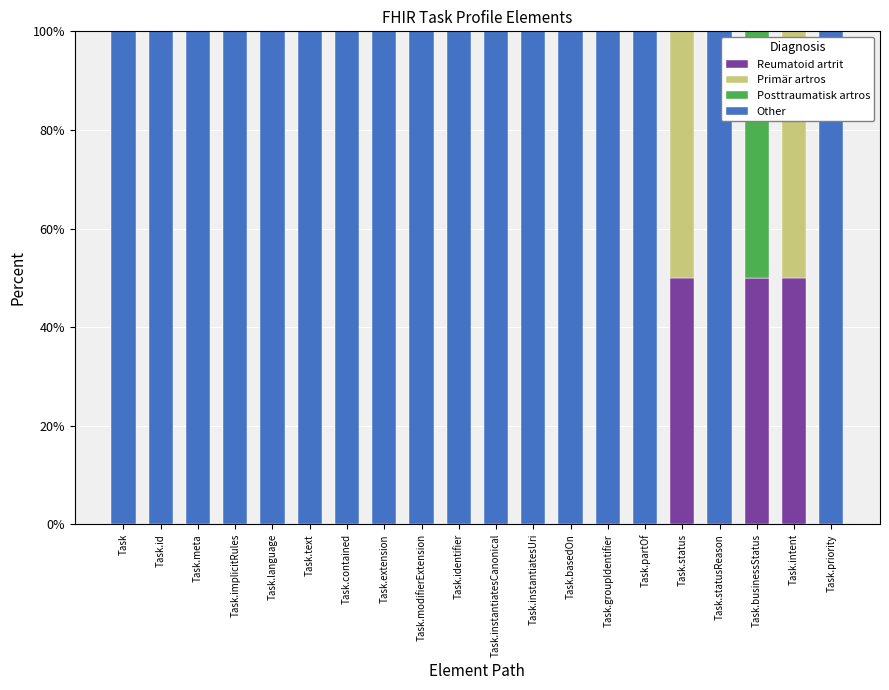

How many distinct data groups are displayed?

4